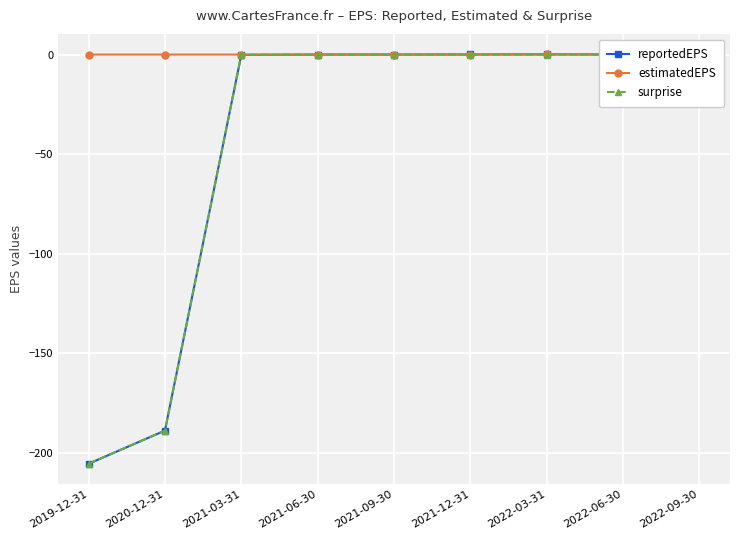

What is the average value of the surprise series?

-43.8